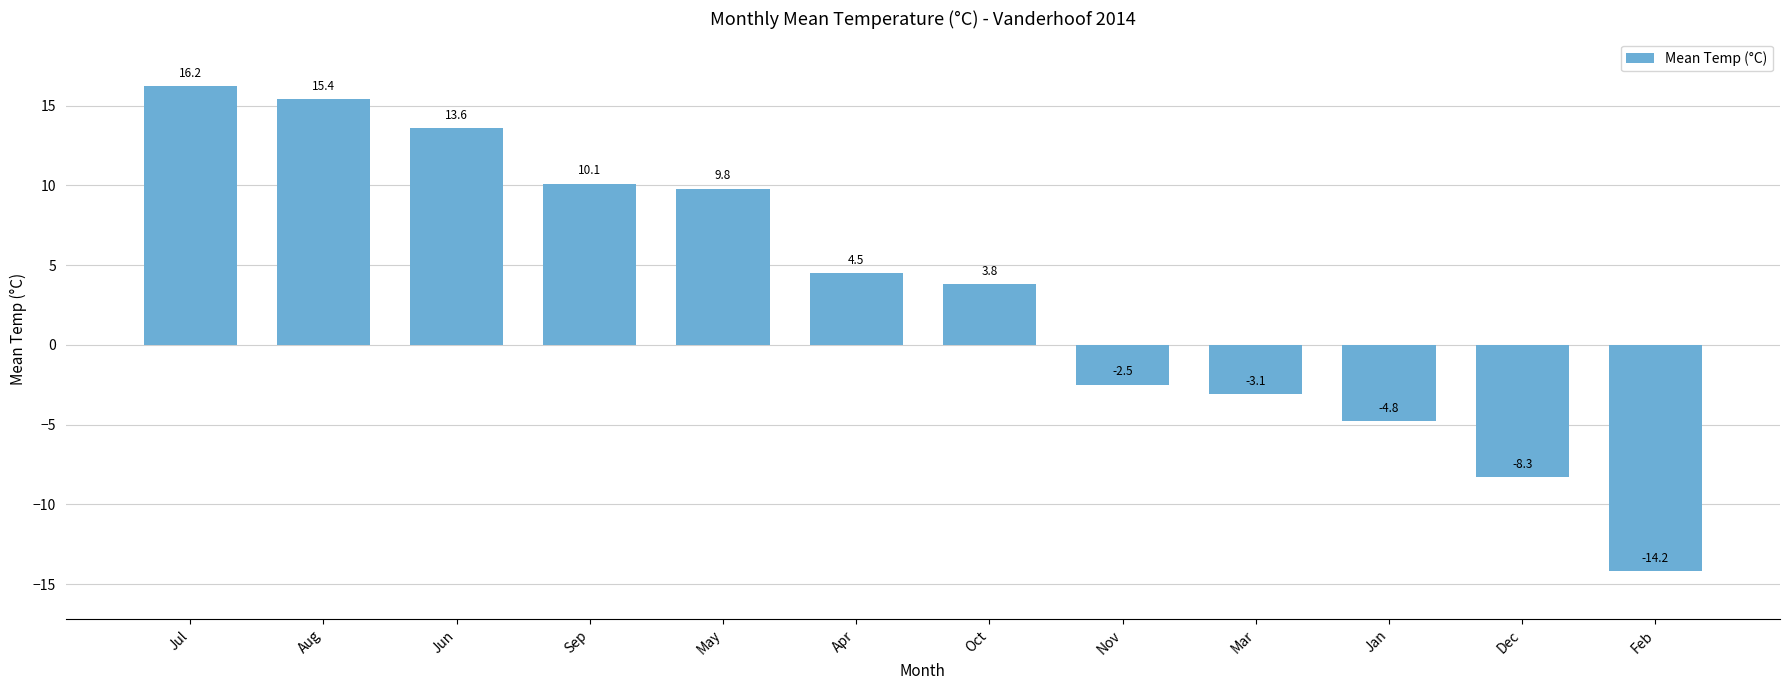

Reading left to right, list all the values displayed in this chart.

Jul=16.2	Aug=15.4	Jun=13.6	Sep=10.1	May=9.8	Apr=4.5	Oct=3.8	Nov=-2.5	Mar=-3.1	Jan=-4.8	Dec=-8.3	Feb=-14.2